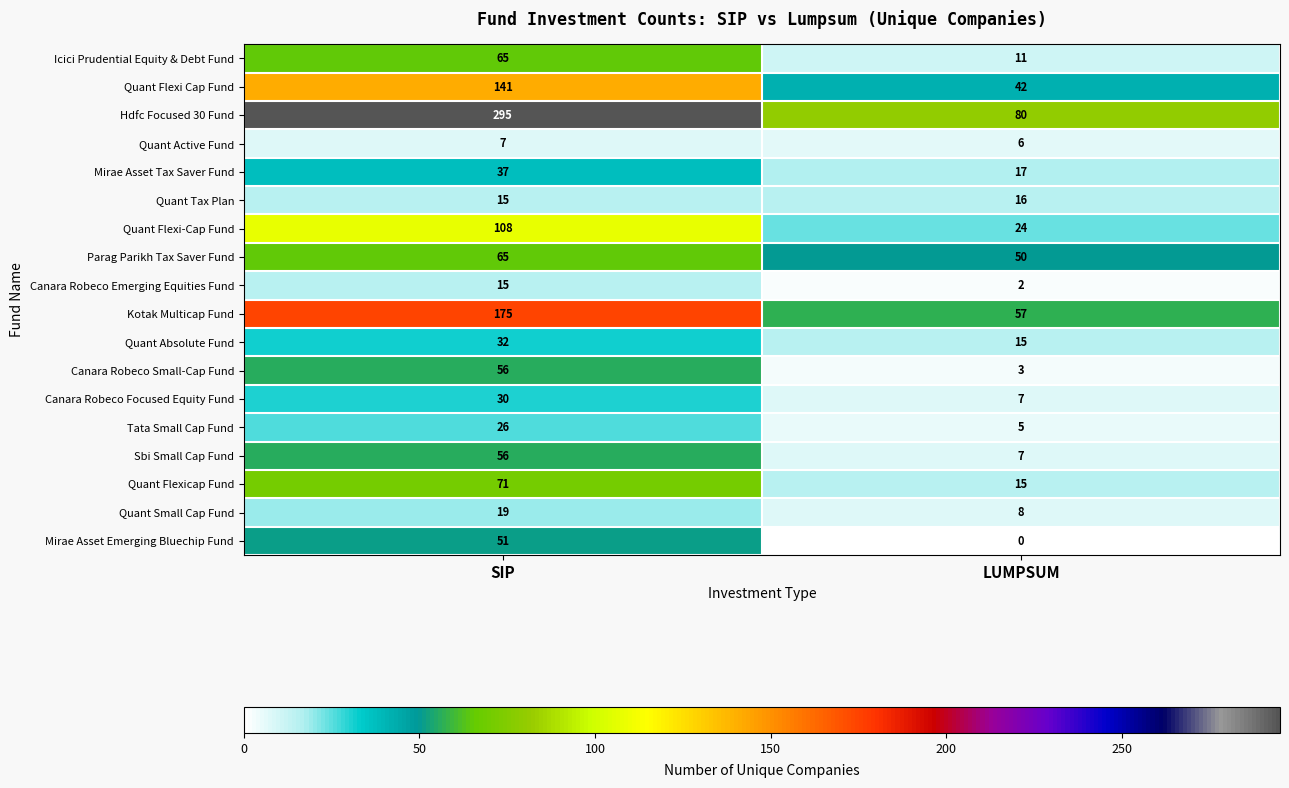

Between SIP and LUMPSUM, which series saw the biggest shift?

Hdfc Focused 30 Fund